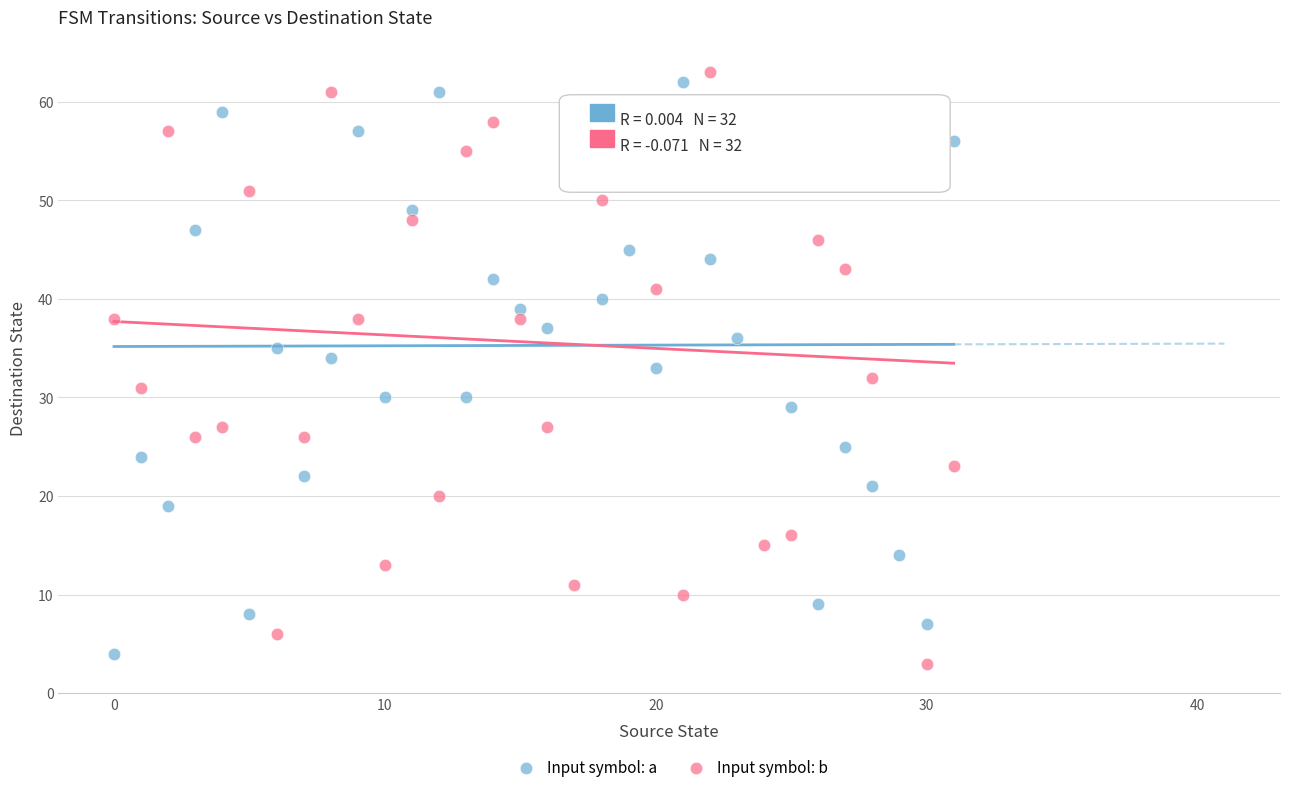

Across all data points, what is the range of Y values (max minus min)?

60